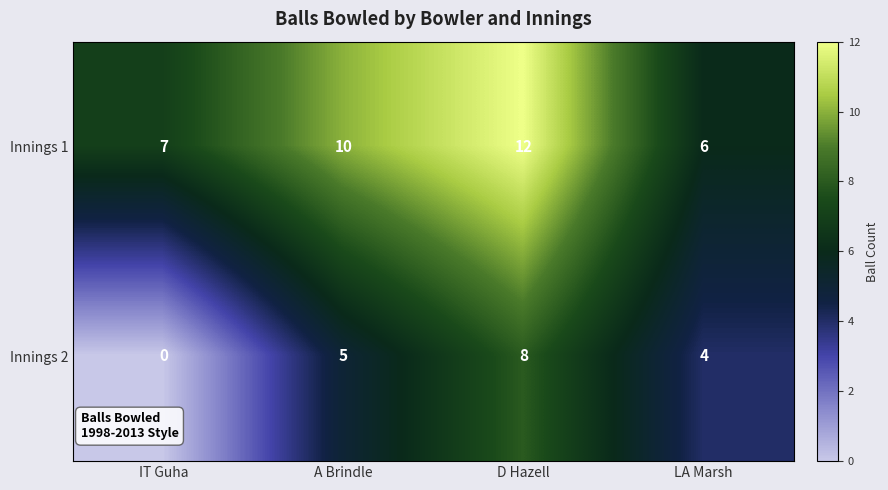

The value of Innings 2 at LA Marsh is 4. True or false?

True